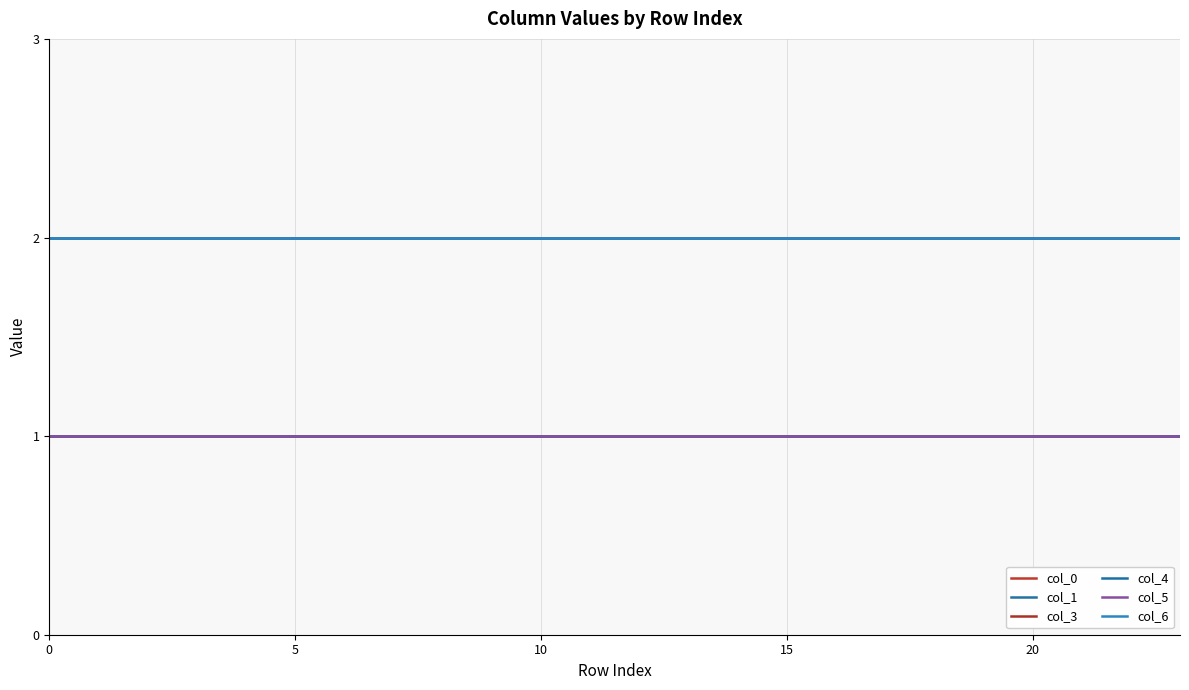

Does the chart have visible grid lines?

Yes